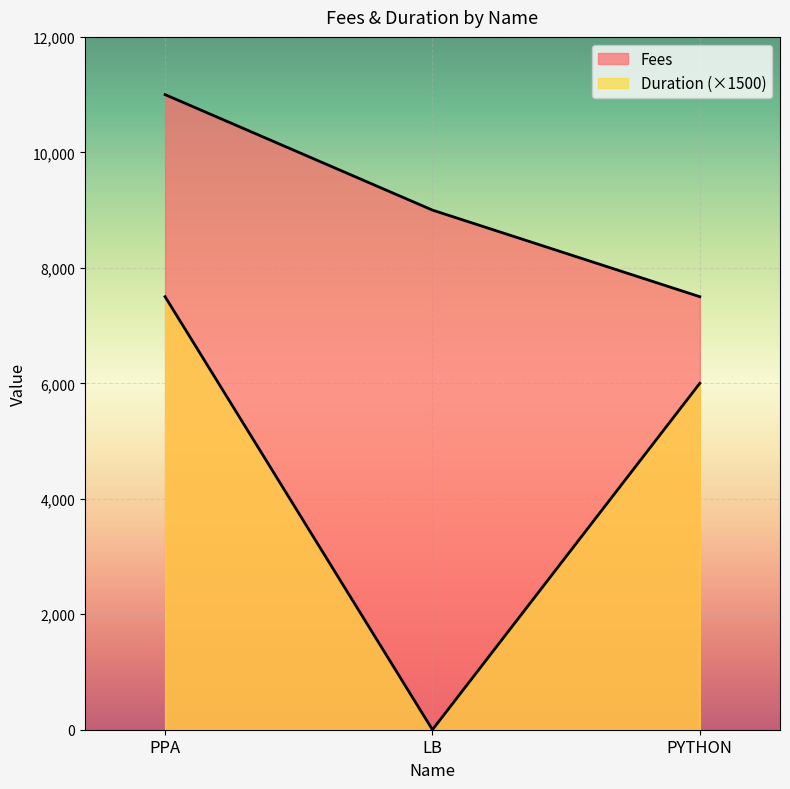

How many lines are shown in the chart?

2